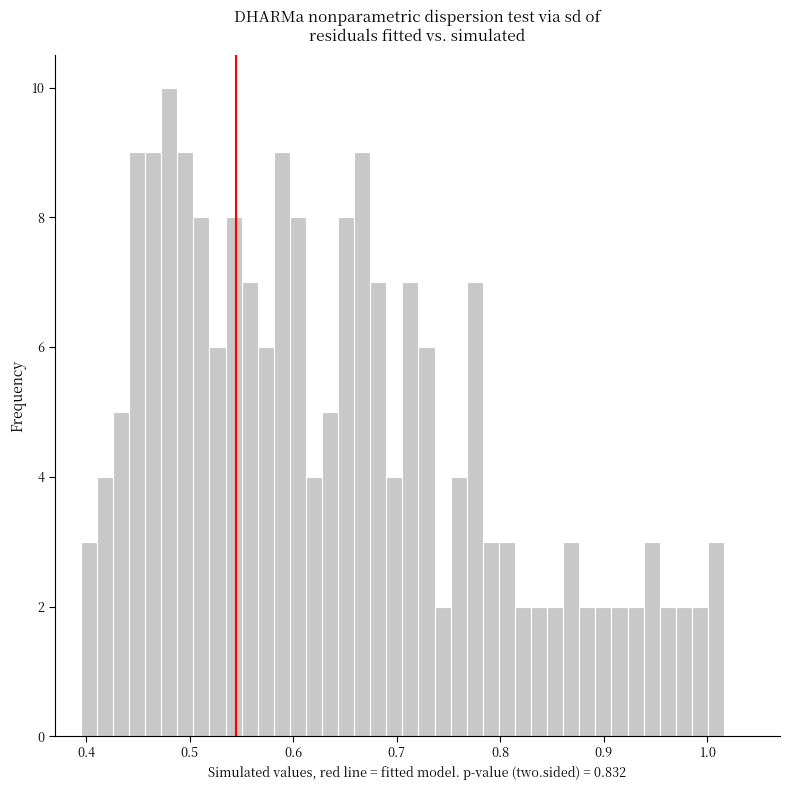

Read against the x-axis, roughly where is the centre of the tallest bar?

0.48